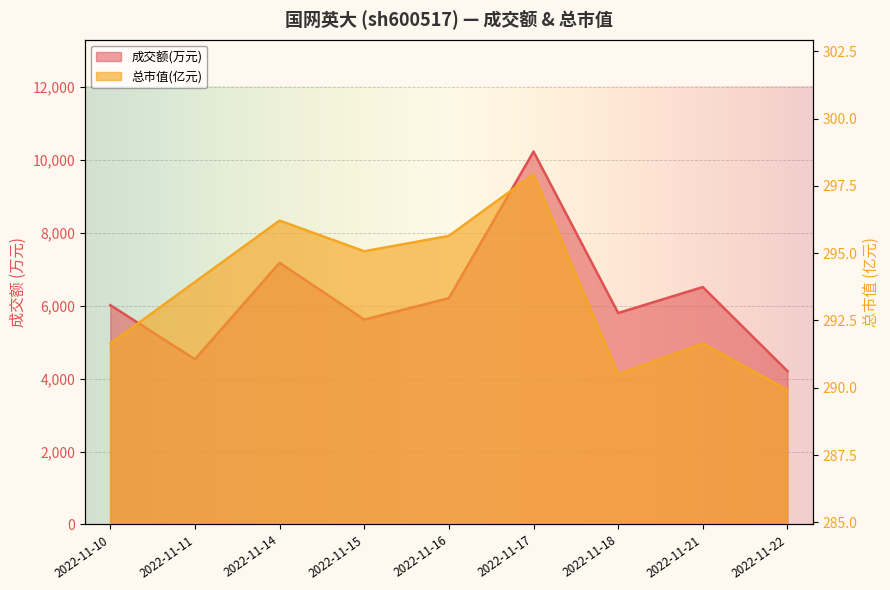

What is the difference between the second highest and minimum values in the 成交额(万元) series?

2970.0